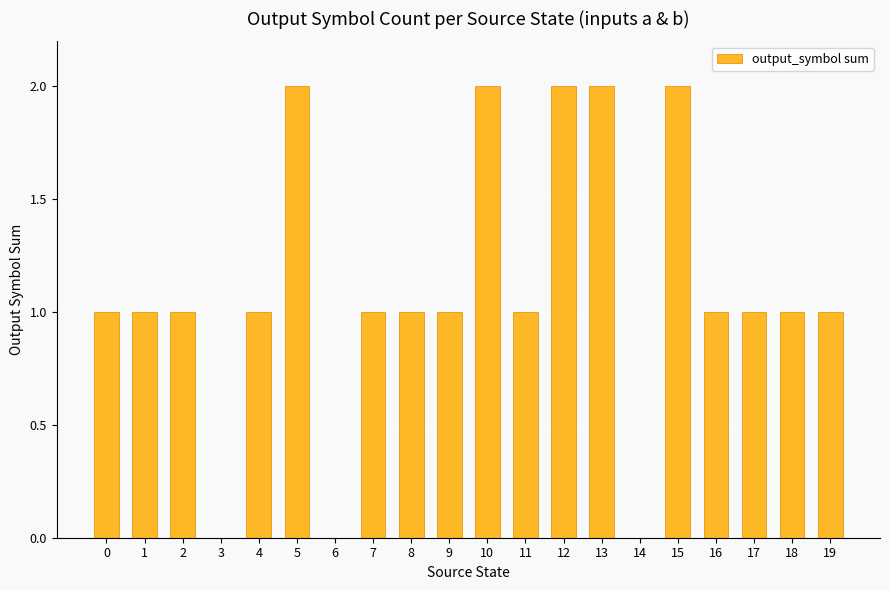

Reading left to right, what are all the values shown in this chart?

1	1	1	0	1	2	0	1	1	1	2	1	2	2	0	2	1	1	1	1